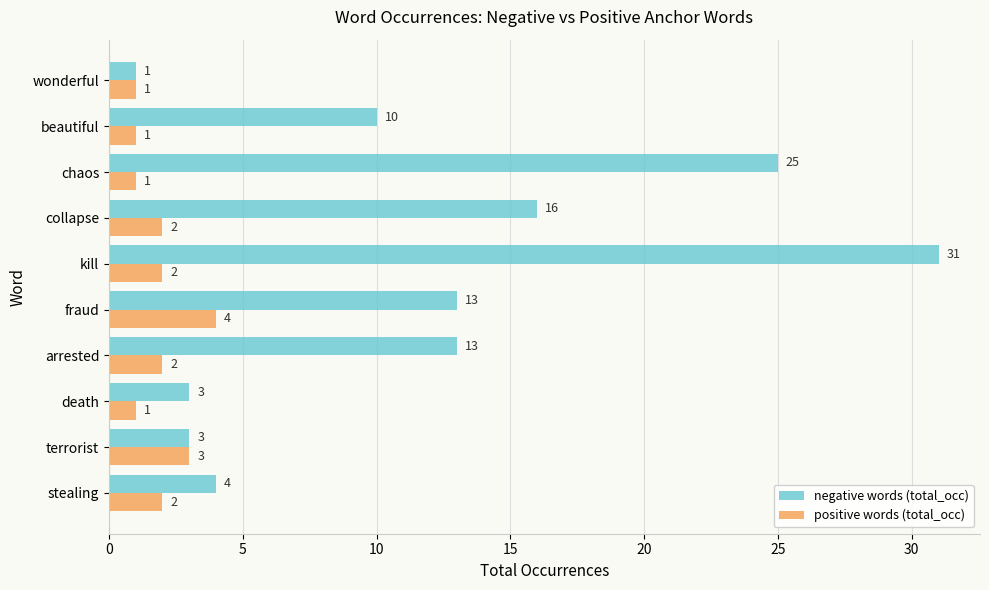

How many values in the positive words (total_occ) series are below 2?

4